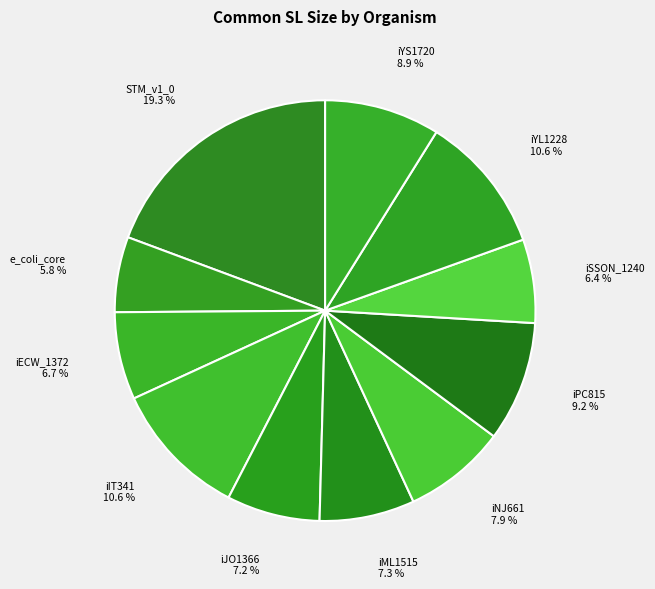

Does any single category account for the majority?

No